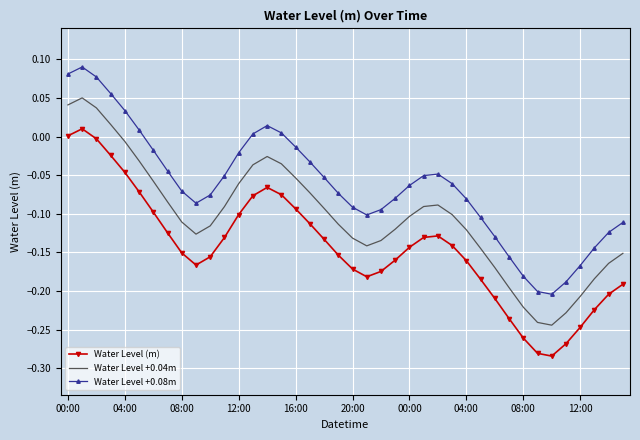

What is the difference between the maximum and minimum values in the Water Level +0.08m series?

0.3